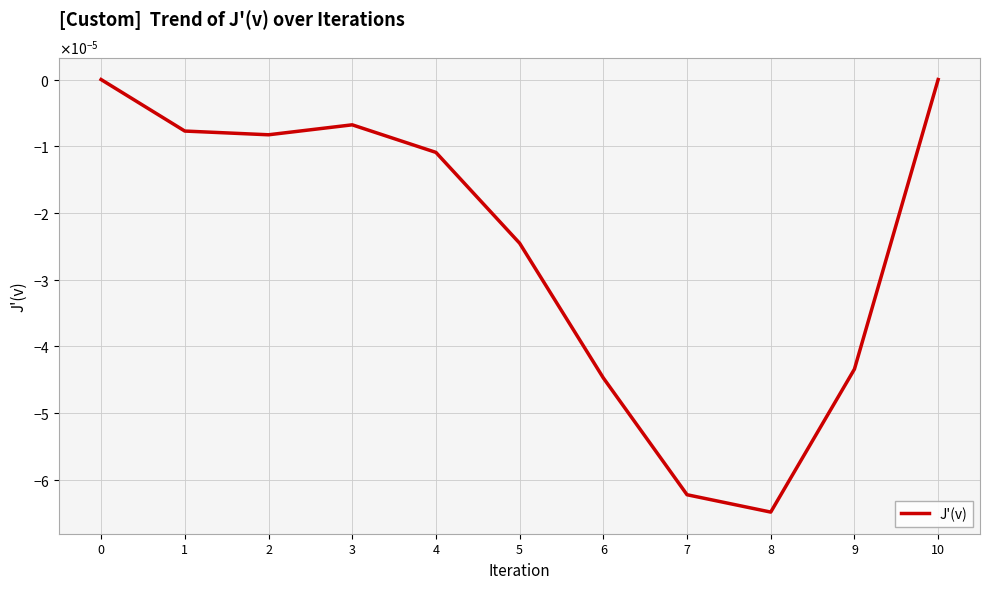

Is this an area chart (filled region under the line)?

No